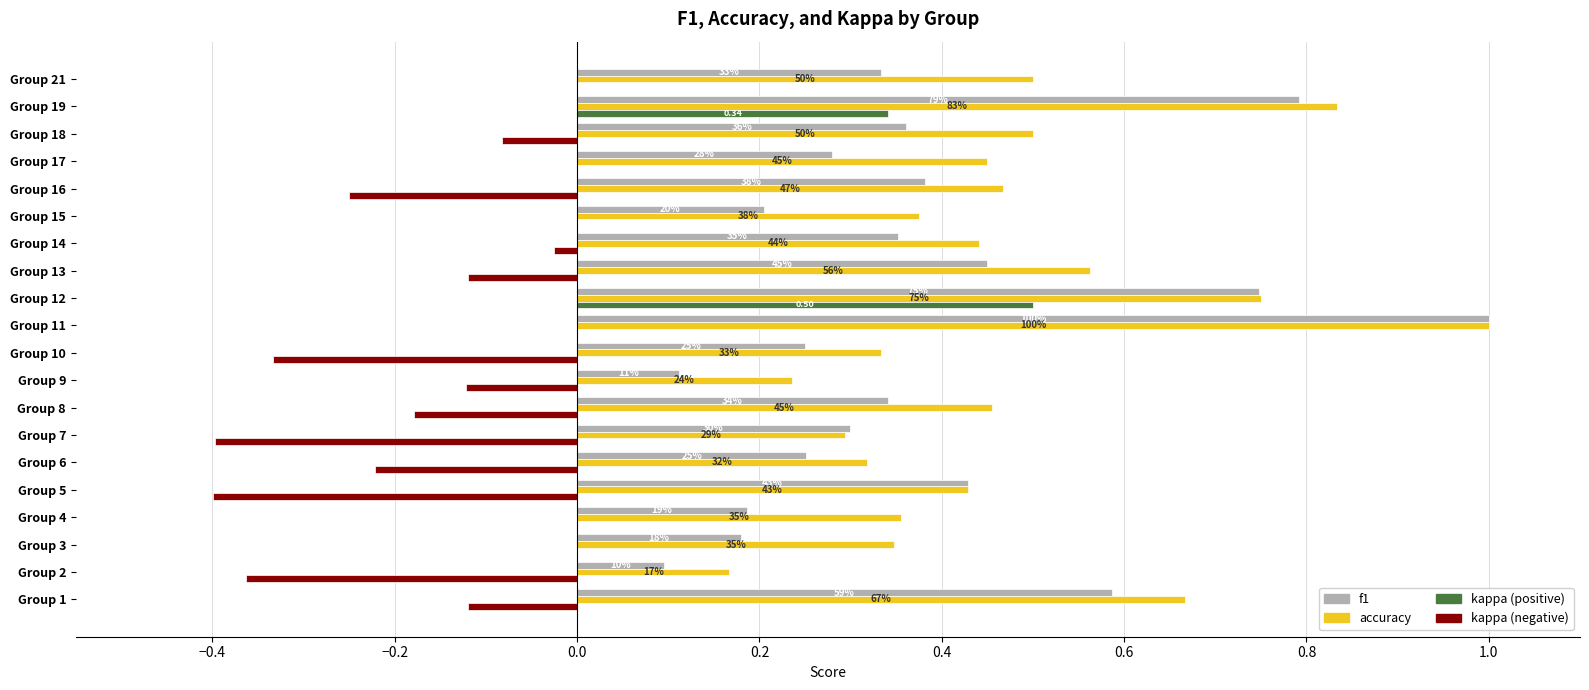

What are all the series names shown in the legend?

f1, accuracy, kappa (positive), kappa (negative)